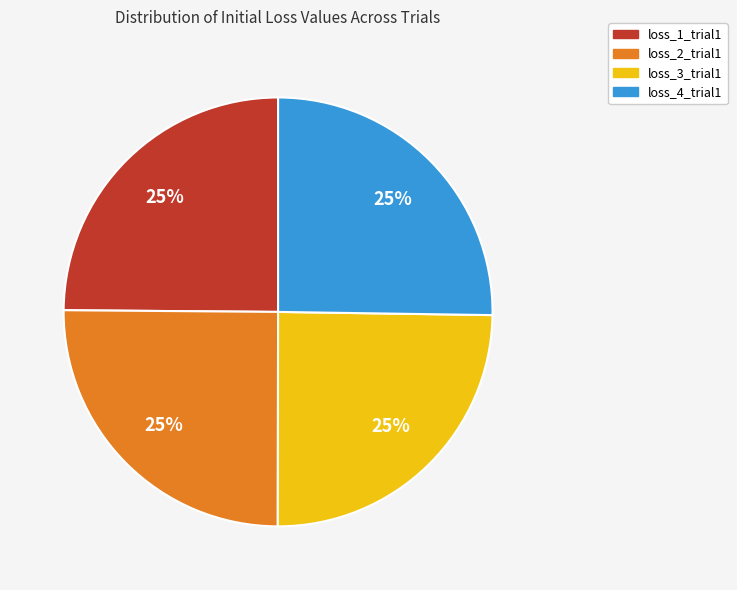

Does any single category account for the majority?

No